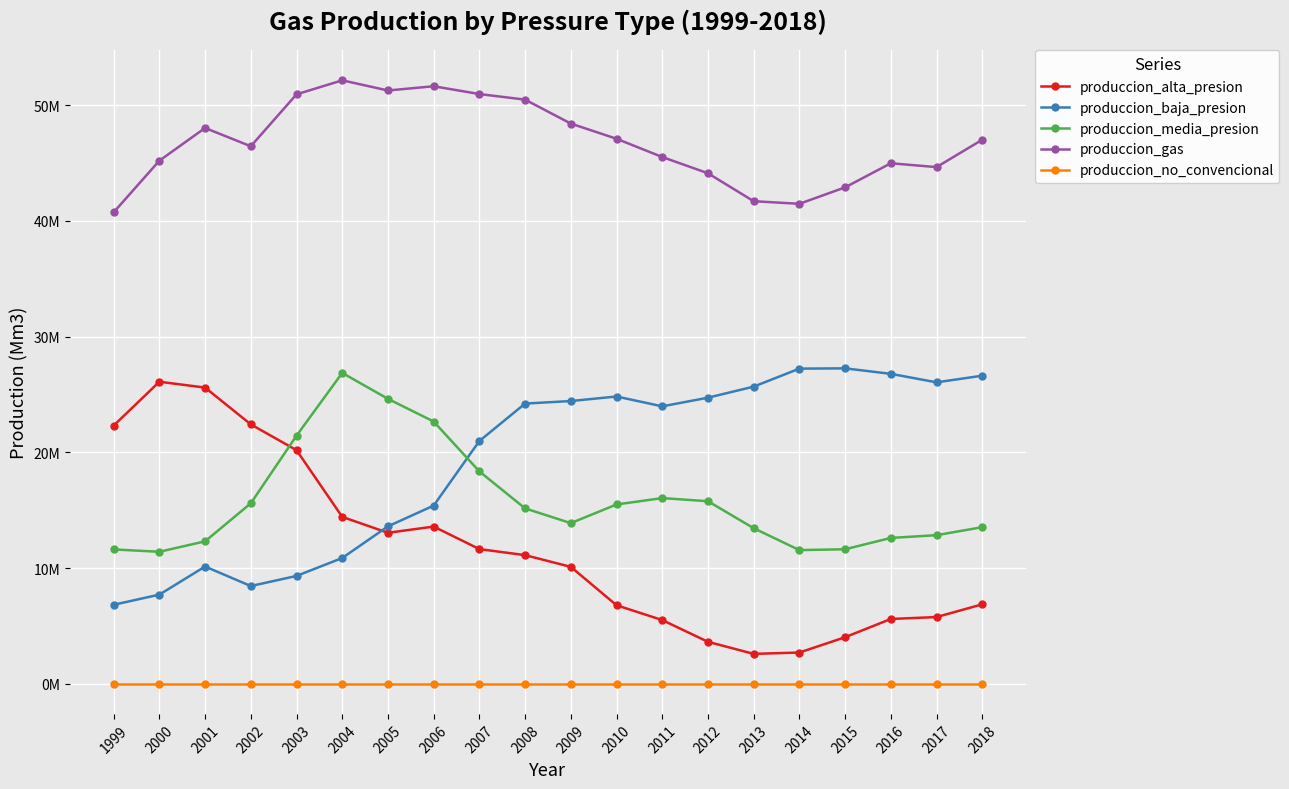

At which category is the sum across all series the highest?

2004